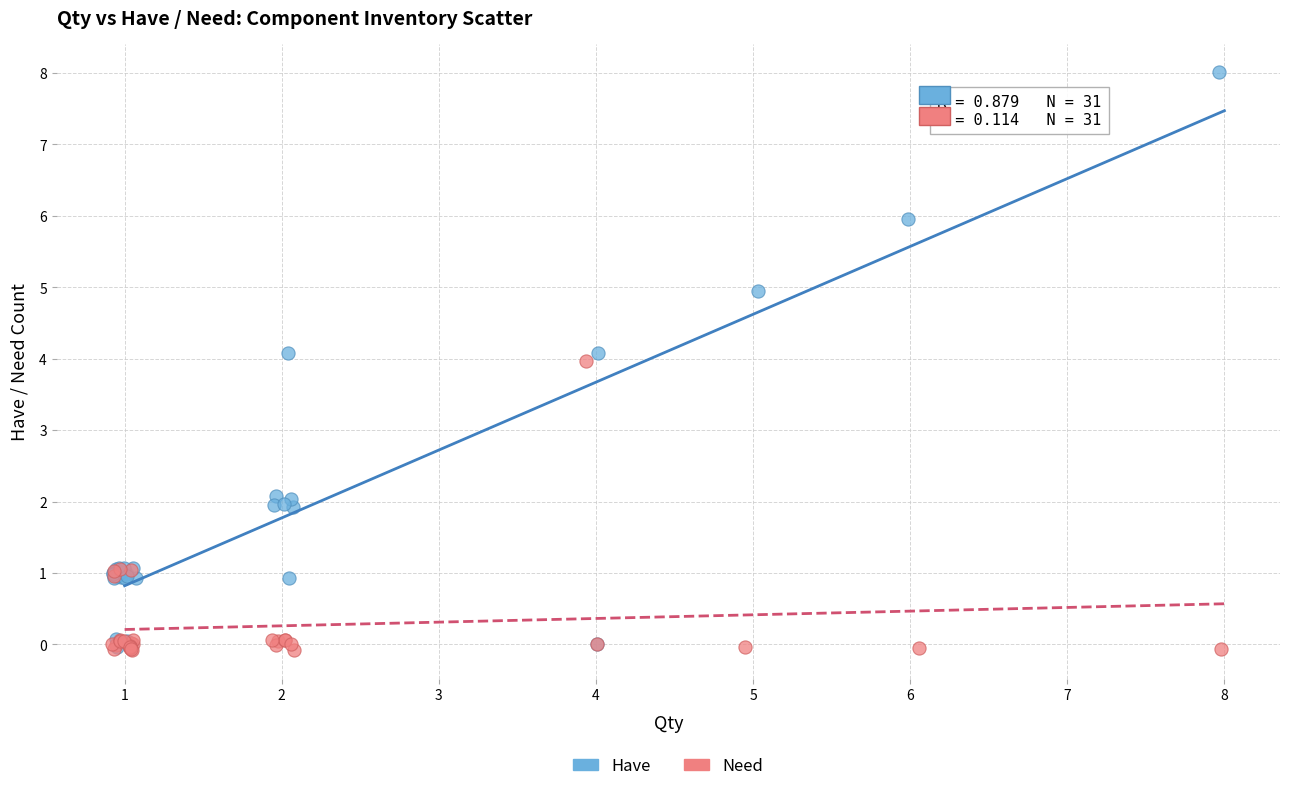

Which series has the widest spread of Y values?

Have